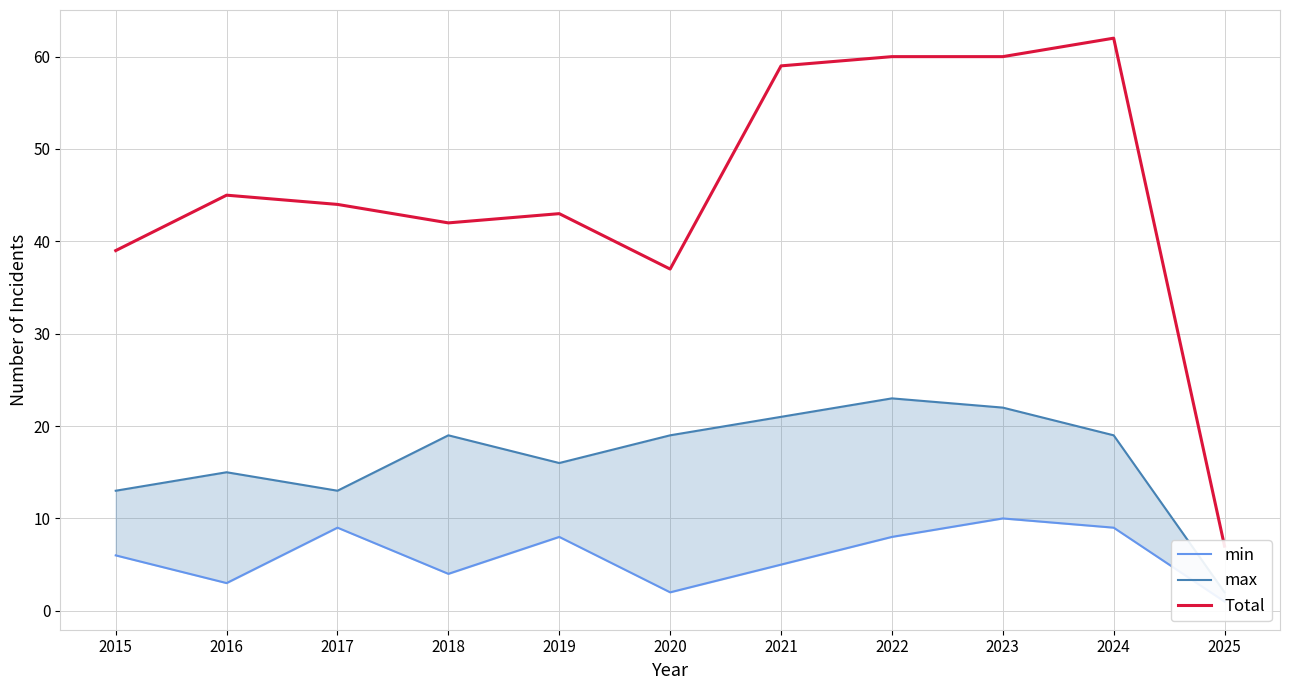

What is the spread (max minus min) of values at 2021?

54